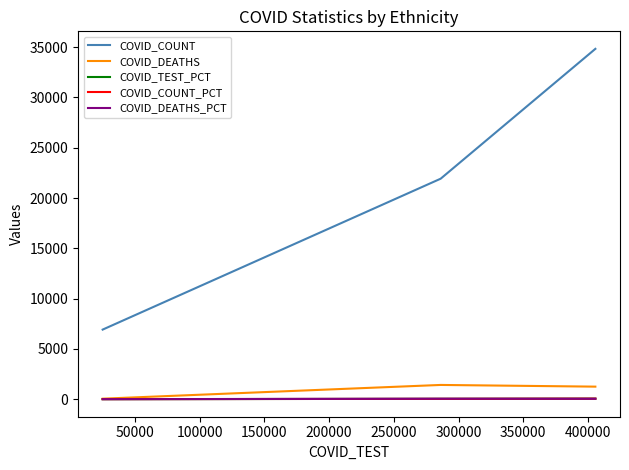

Which series has the widest spread of values?

COVID_COUNT